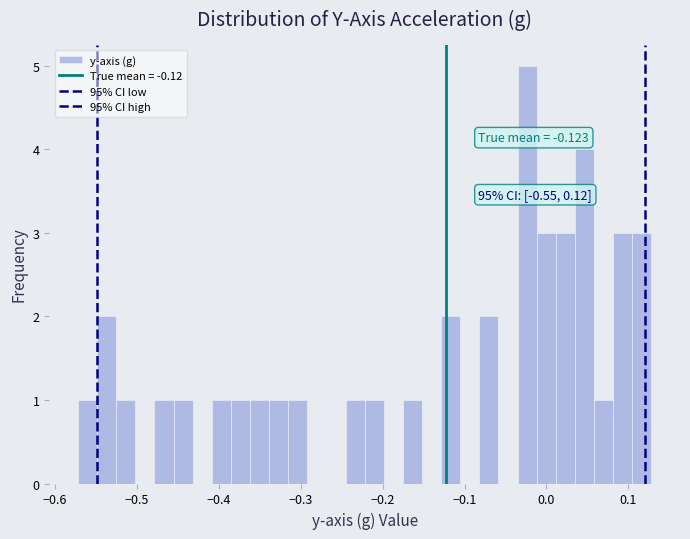

Around what value on the x-axis is the tallest bar? Give the approximate position of its centre, as read against the axis.

-0.02